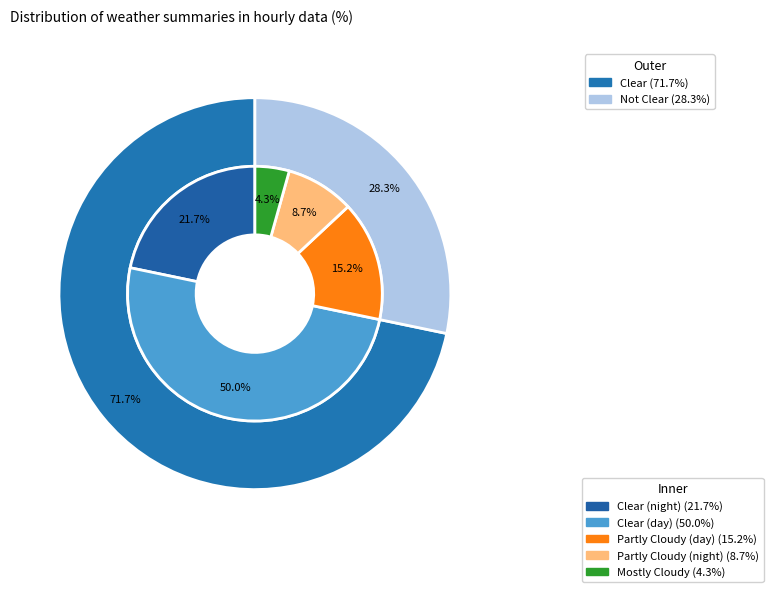

Is it true that Partly Cloudy is 10% of the pie?

False